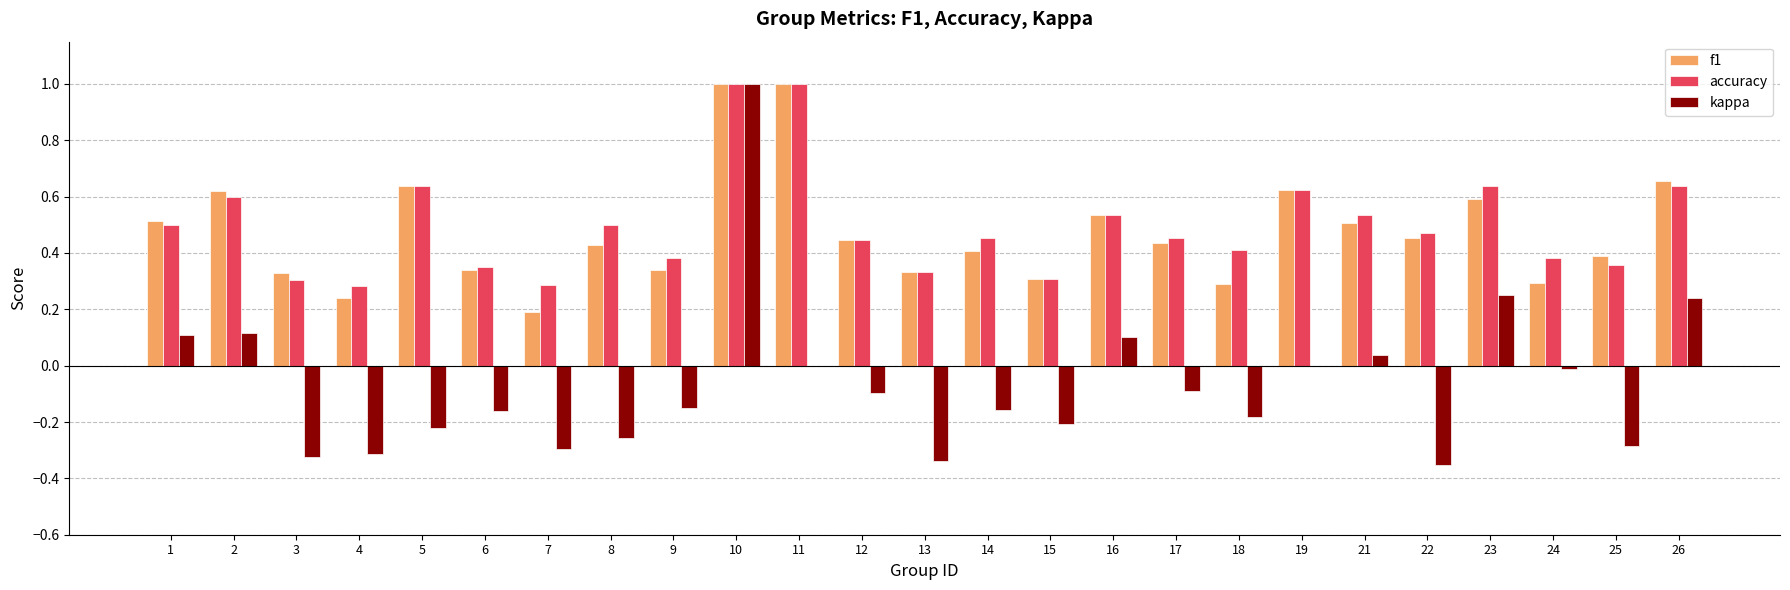

The kappa series shows 0.2 at 26. True or false?

True